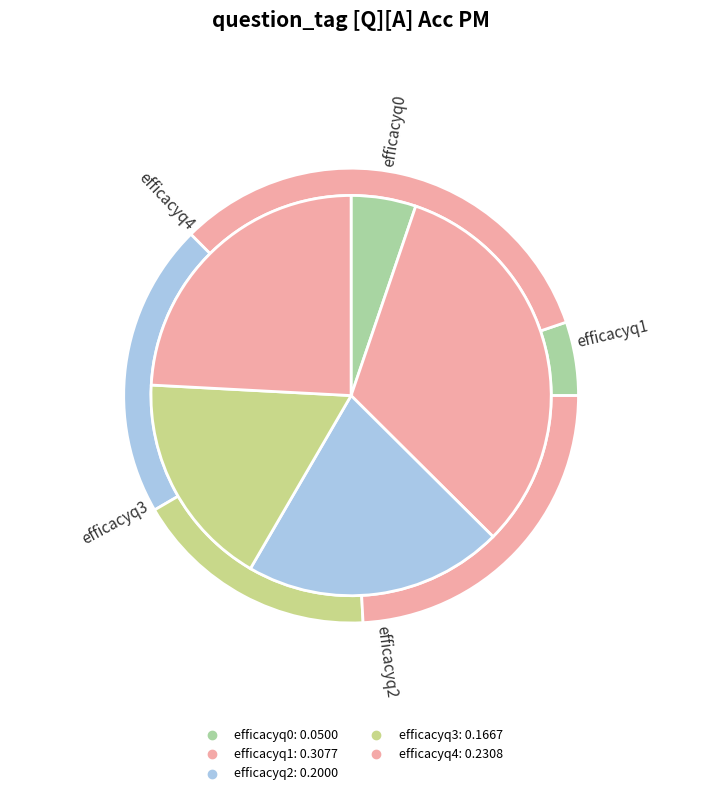

Is there any slice that represents more than half of the pie?

No